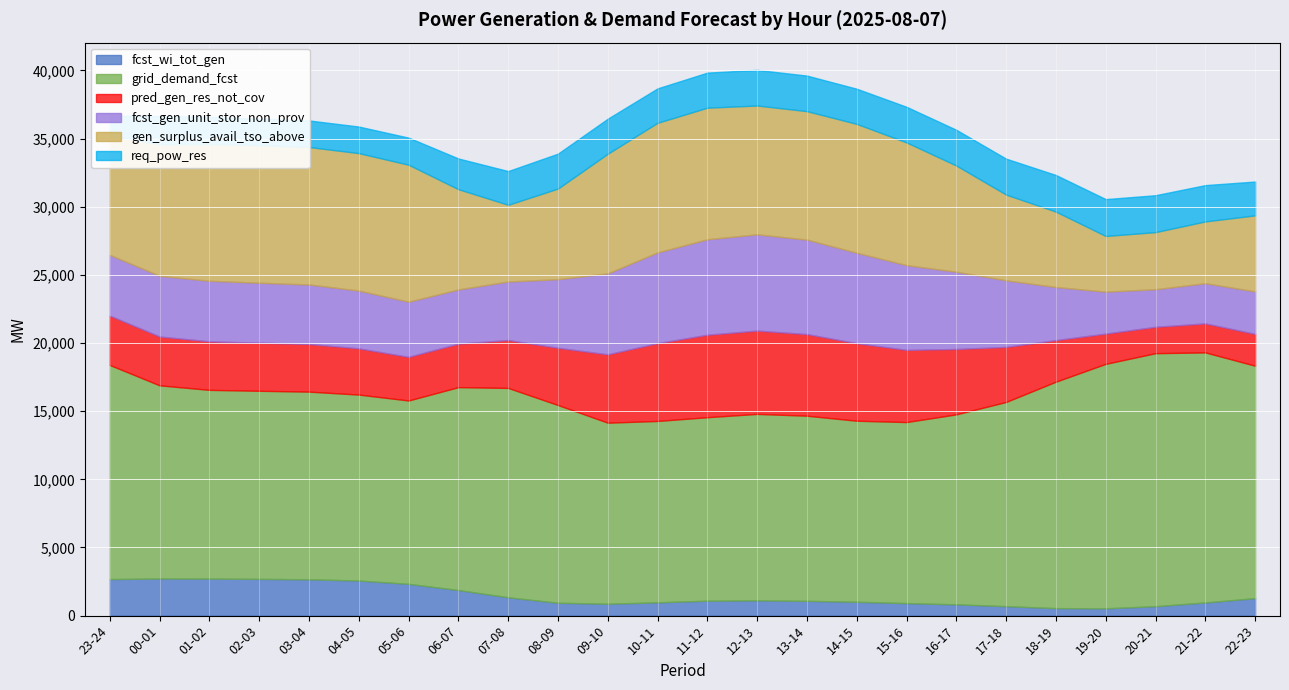

What is the spread (max minus min) of values at 14-15?

12267